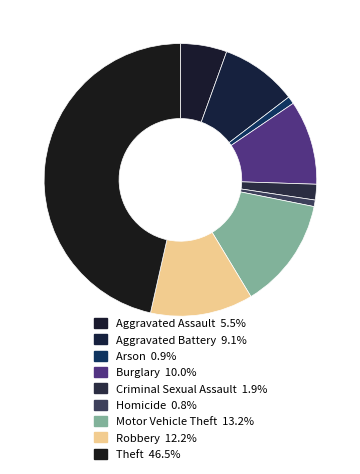

What is the largest slice in the pie chart?

Theft